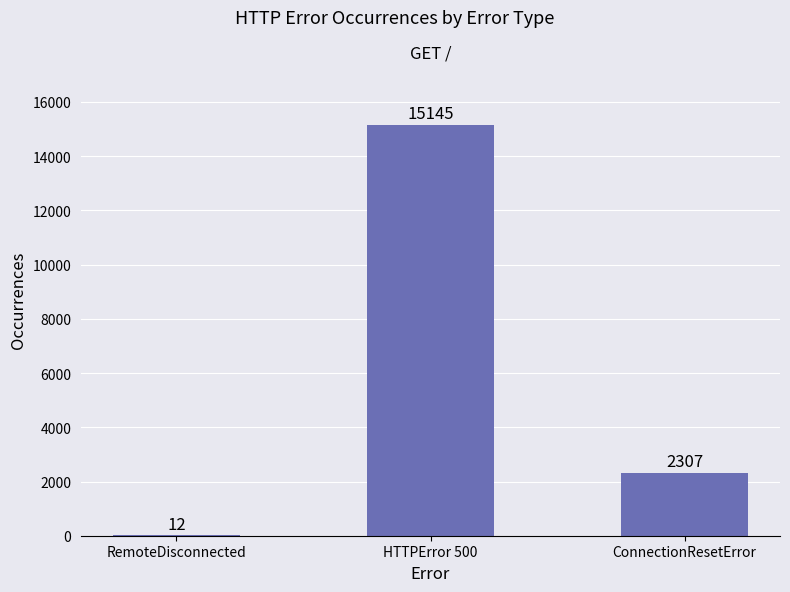

Reading left to right, extract all data points from this chart.

RemoteDisconnected=12	HTTPError 500=15145	ConnectionResetError=2307